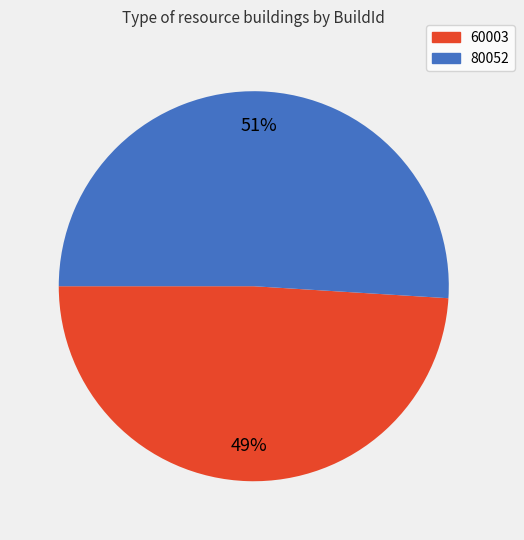

To the nearest percent, what portion does 80052 represent?

51%